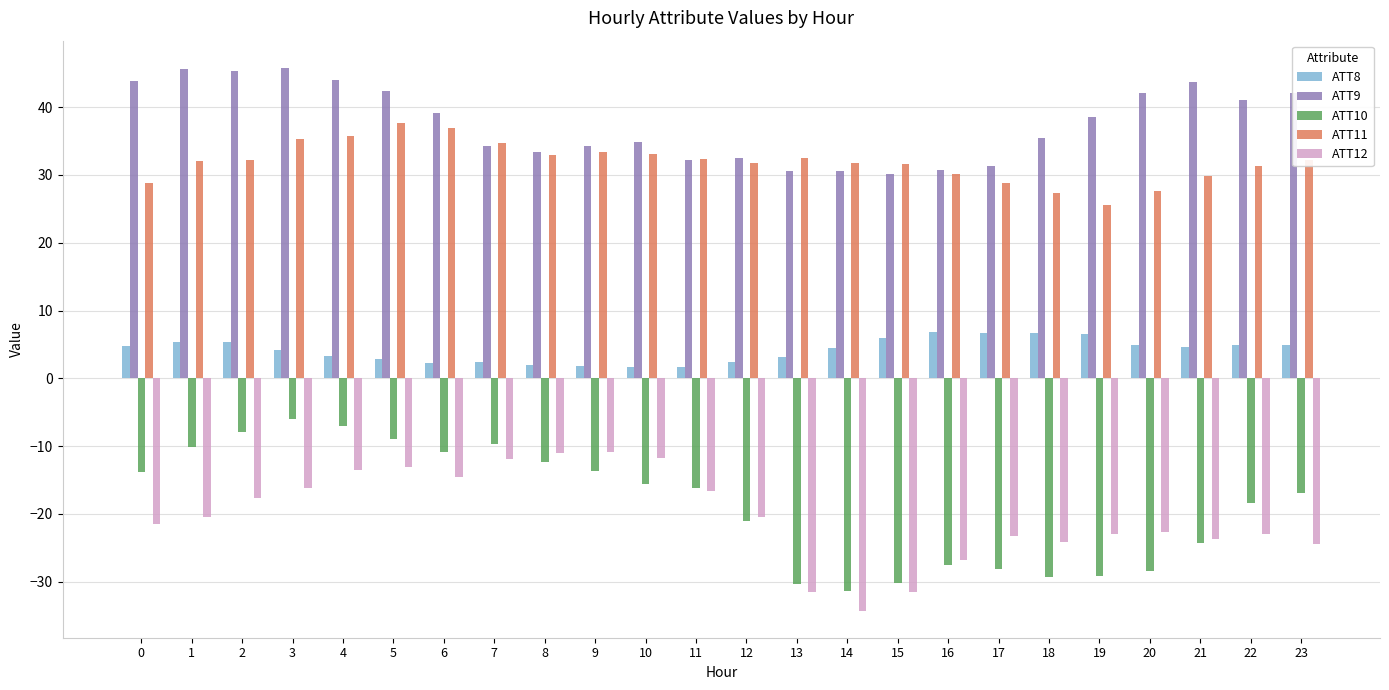

Does the chart contain any negative values?

Yes